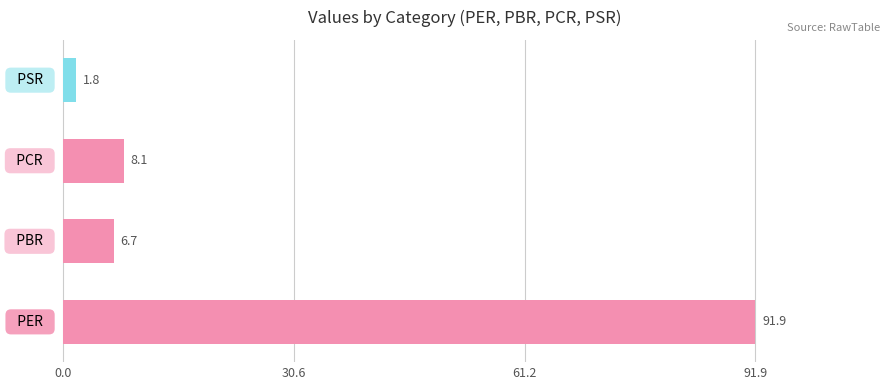

Count the number of data series in this chart.

1